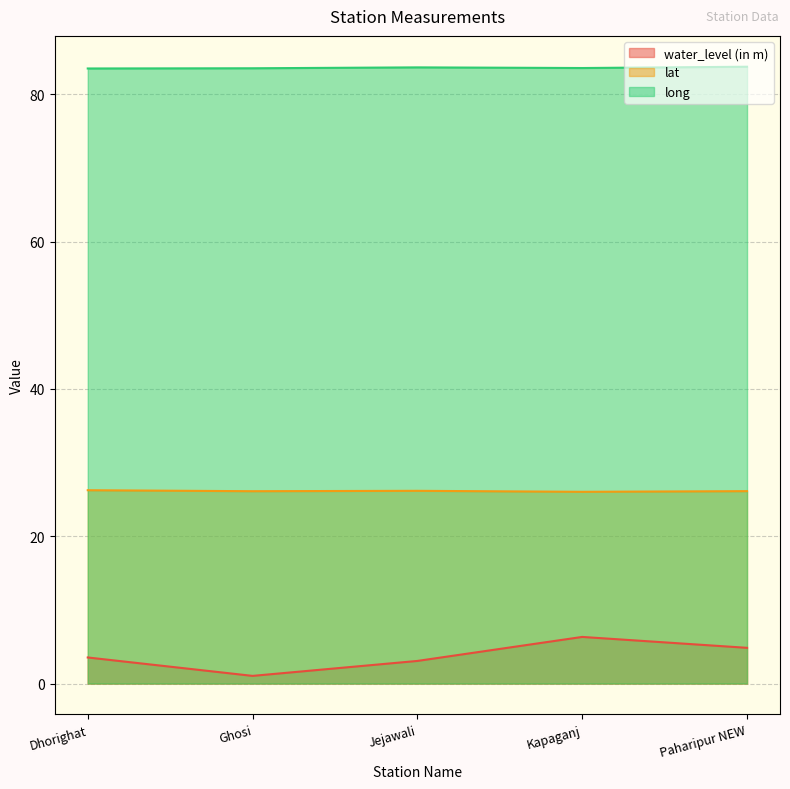

Does the chart have visible grid lines?

Yes